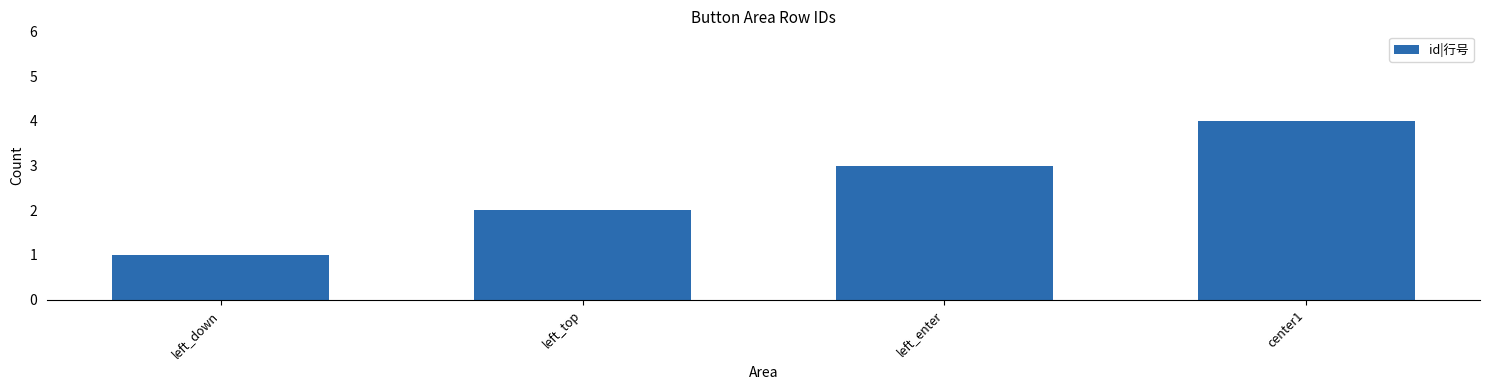

At which category does the chart reach its minimum across all series?

left_down